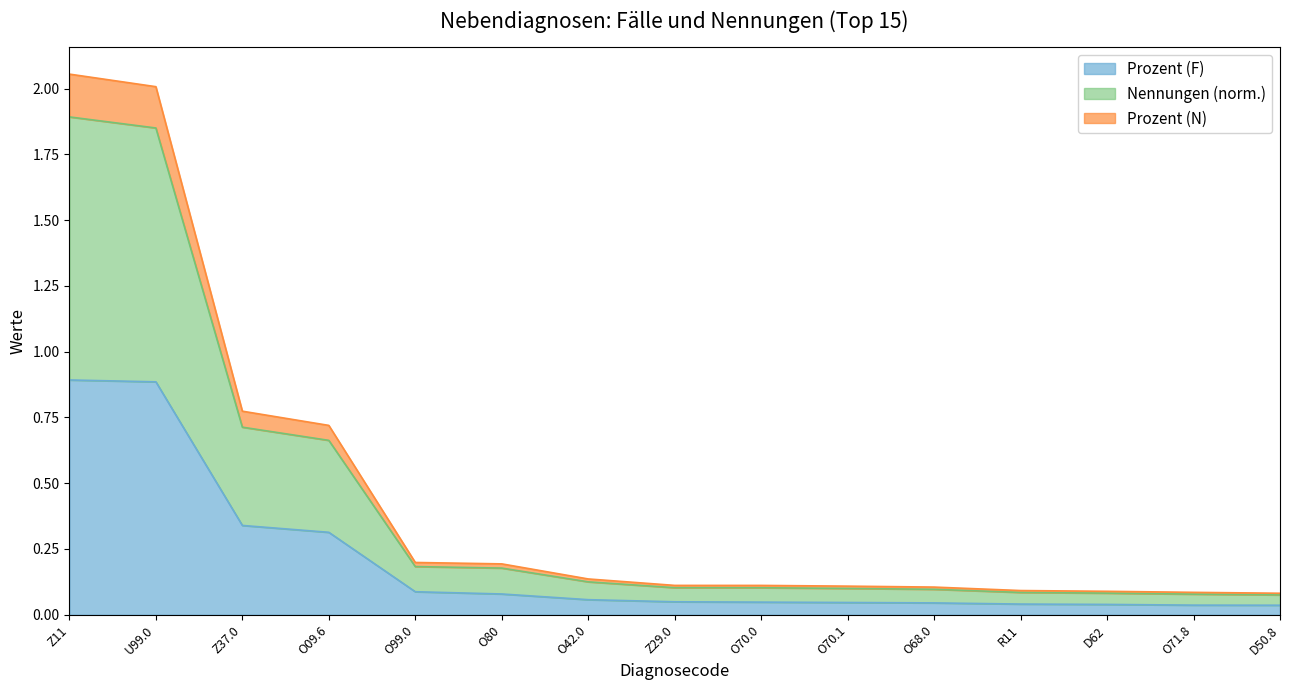

Does the chart have visible grid lines?

No